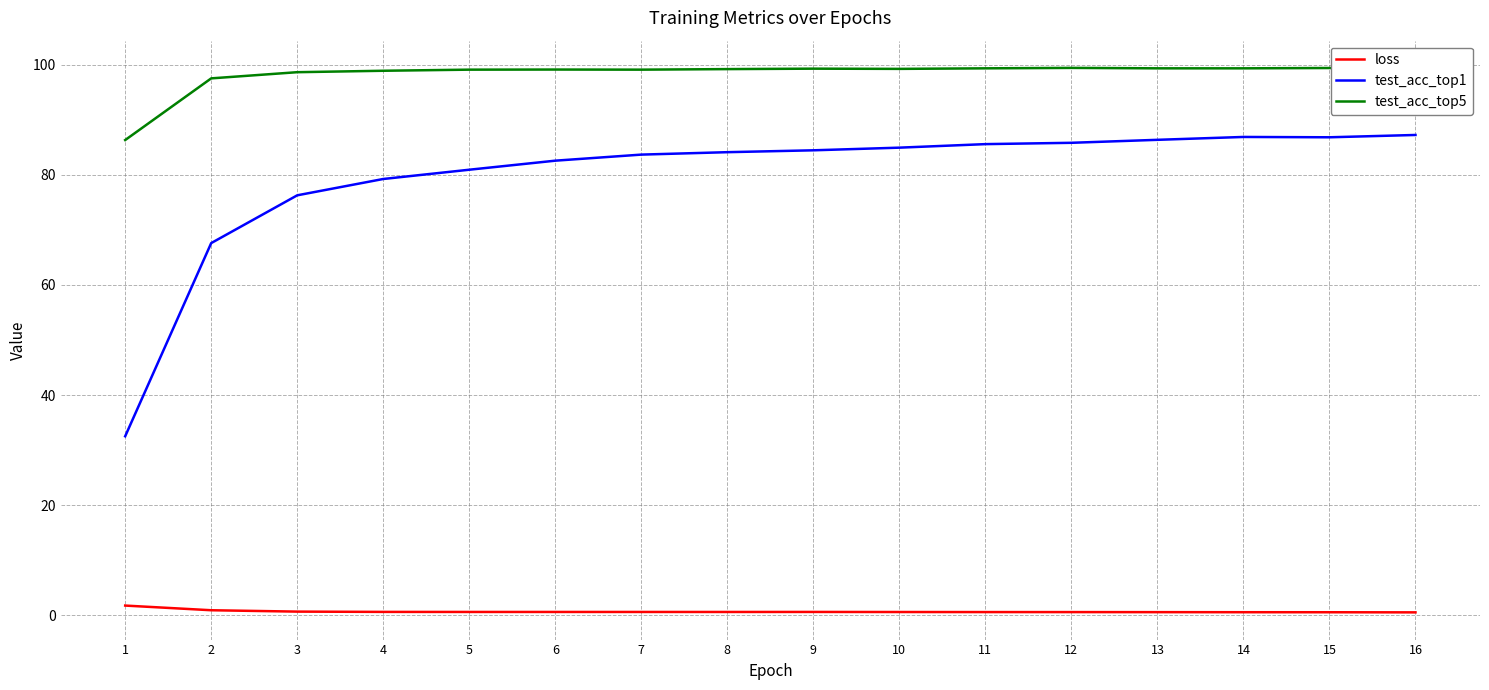

Does the chart display data point markers on the line(s)?

No